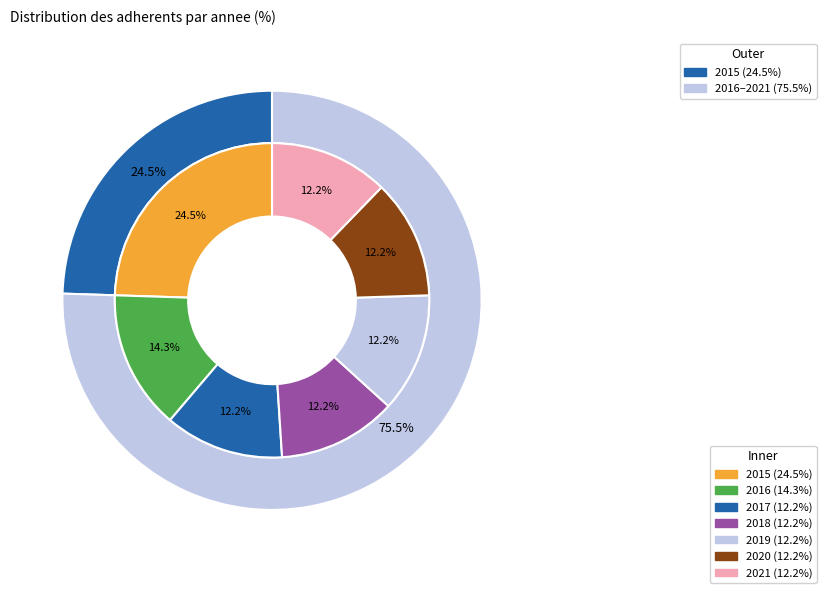

What percentage is the 2021 slice, to the nearest percent?

12%